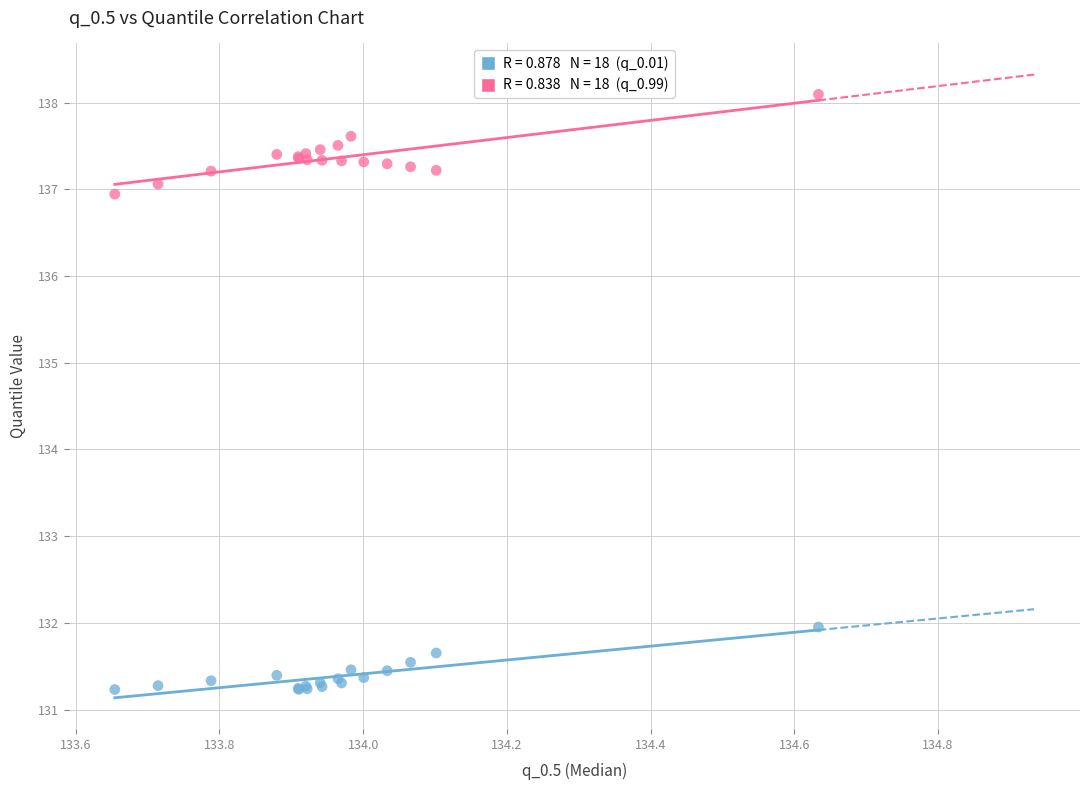

Across all series, what Y value is closest to 134?

132.0